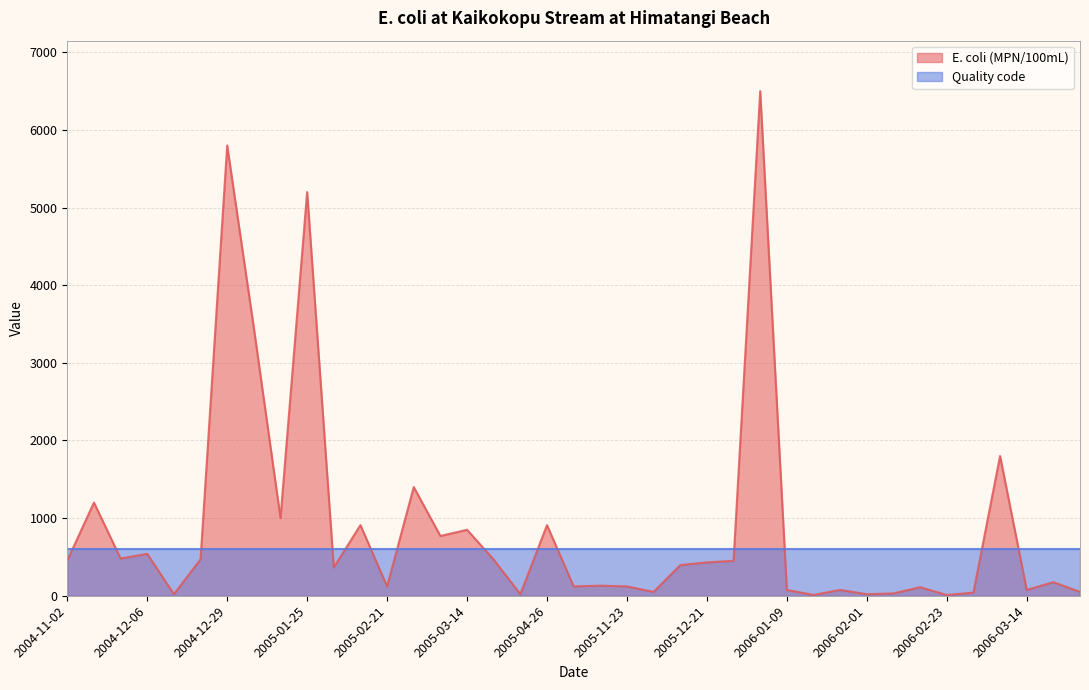

Between 2005-04-11 and 2005-02-28, which is larger?

2005-02-28